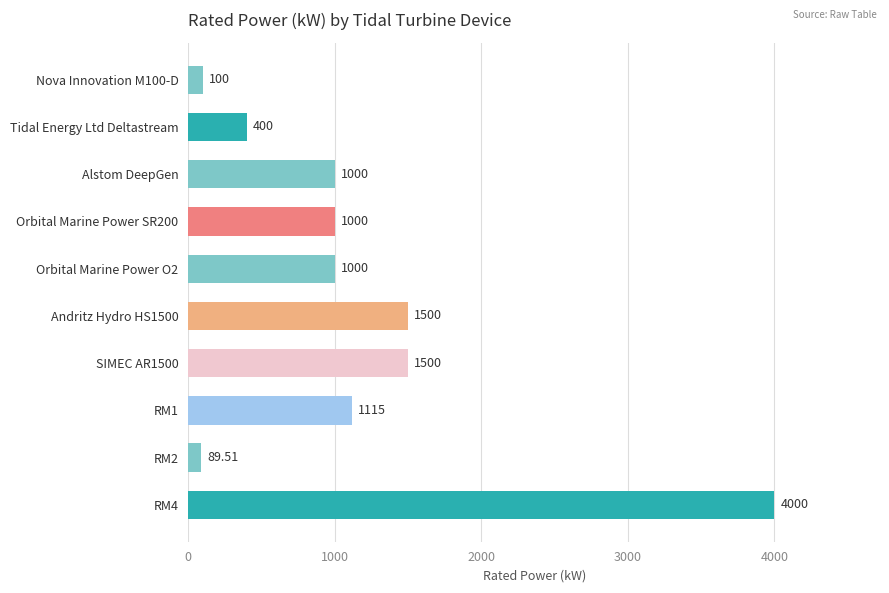

Approximately how many times larger is the value at SIMEC AR1500 compared to Orbital Marine Power SR200?

1.5